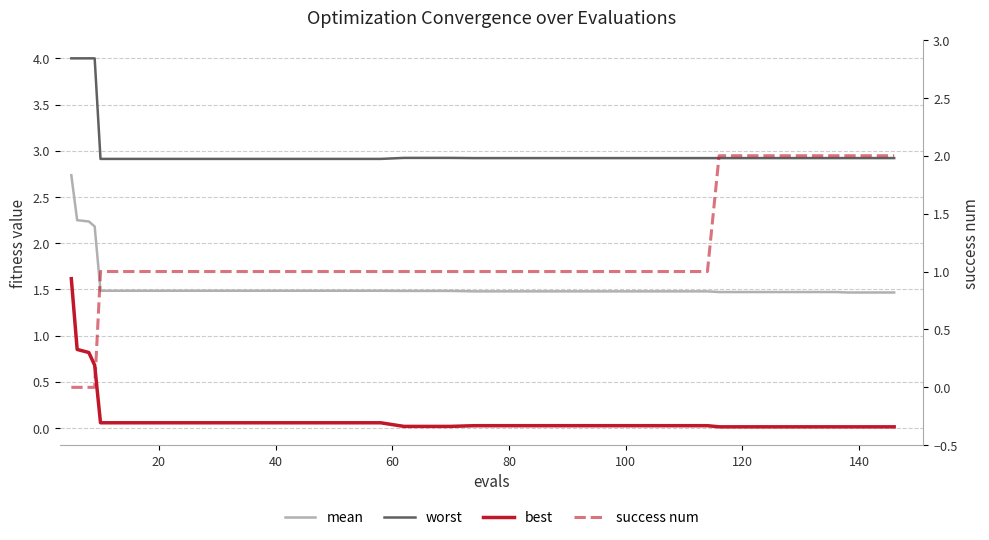

How many distinct data groups are displayed?

4